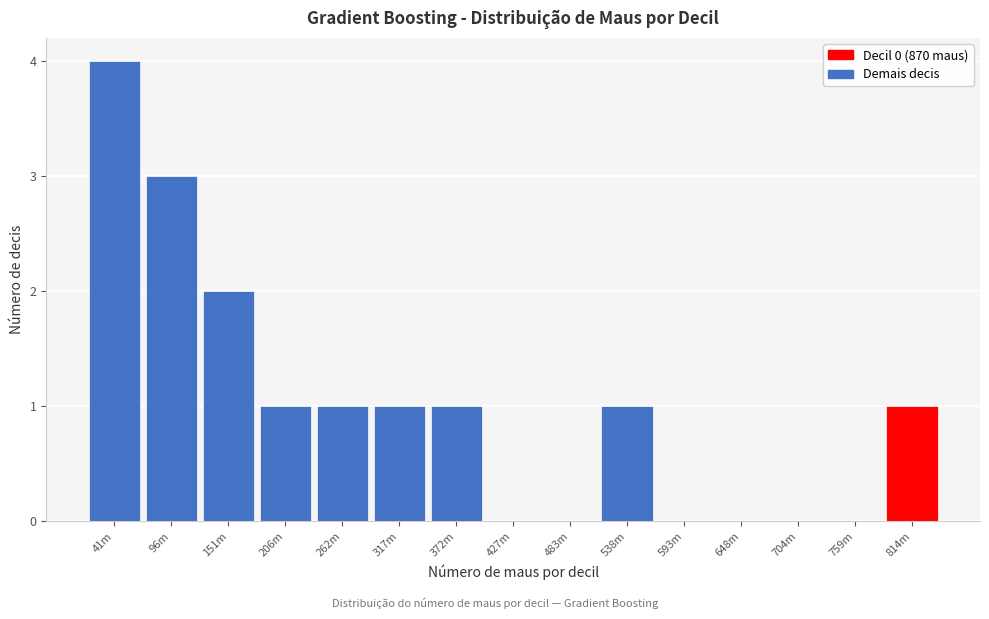

Reading left to right, list all the values displayed in this chart.

41m=4	96m=3	151m=2	206m=1	262m=1	317m=1	372m=1	427m=0	483m=0	538m=1	593m=0	648m=0	704m=0	759m=0	814m=1